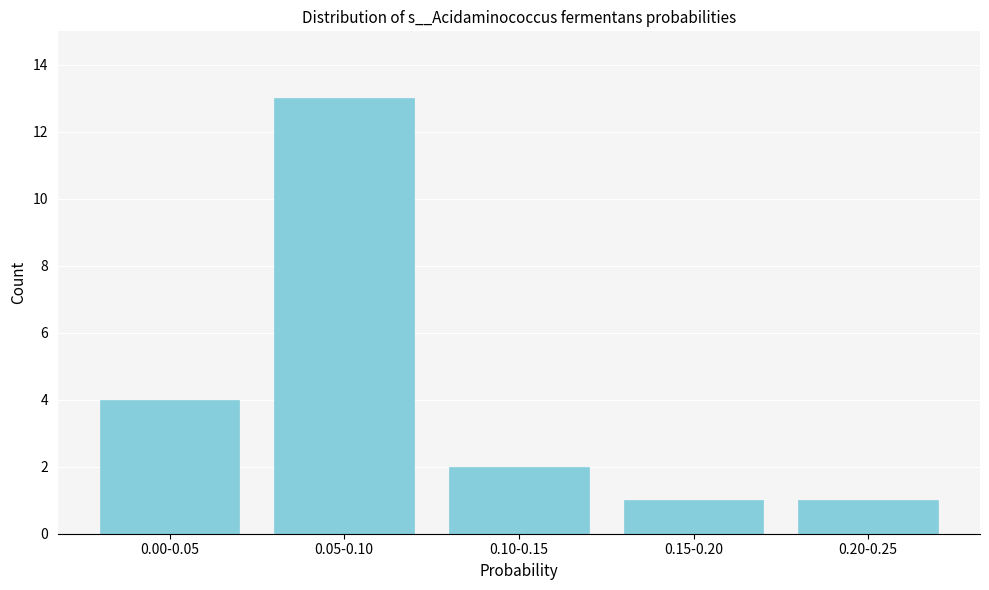

Reading left to right, what are all the values shown in this chart?

0.00-0.05=4	0.05-0.10=13	0.10-0.15=2	0.15-0.20=1	0.20-0.25=1